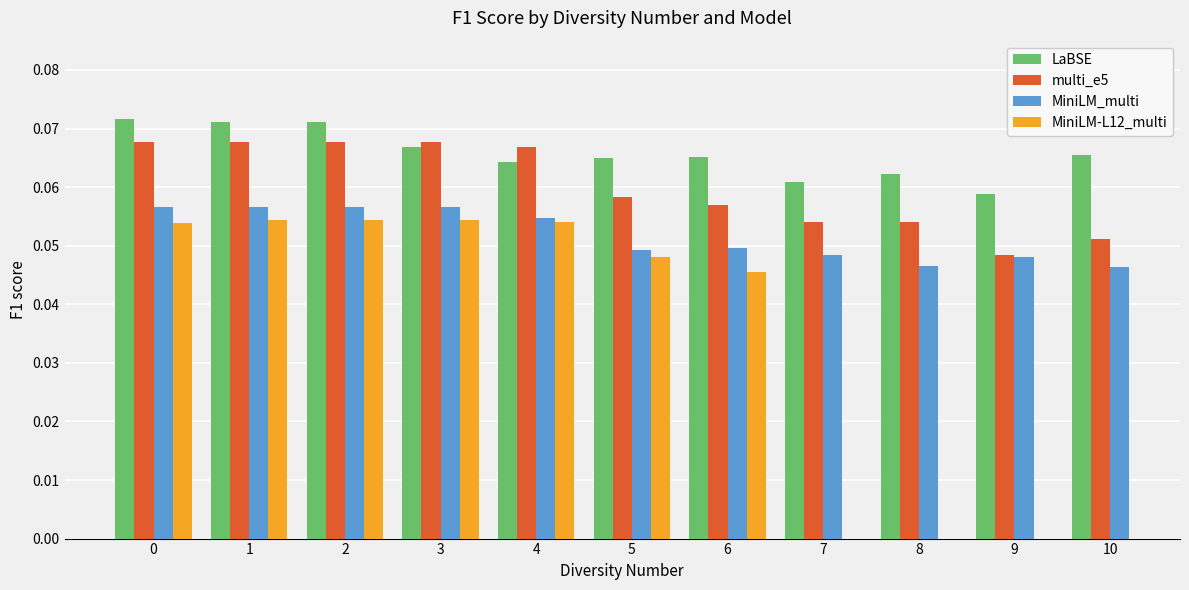

What is the value of the MiniLM-L12_multi bar at the 2nd from the left?

0.1